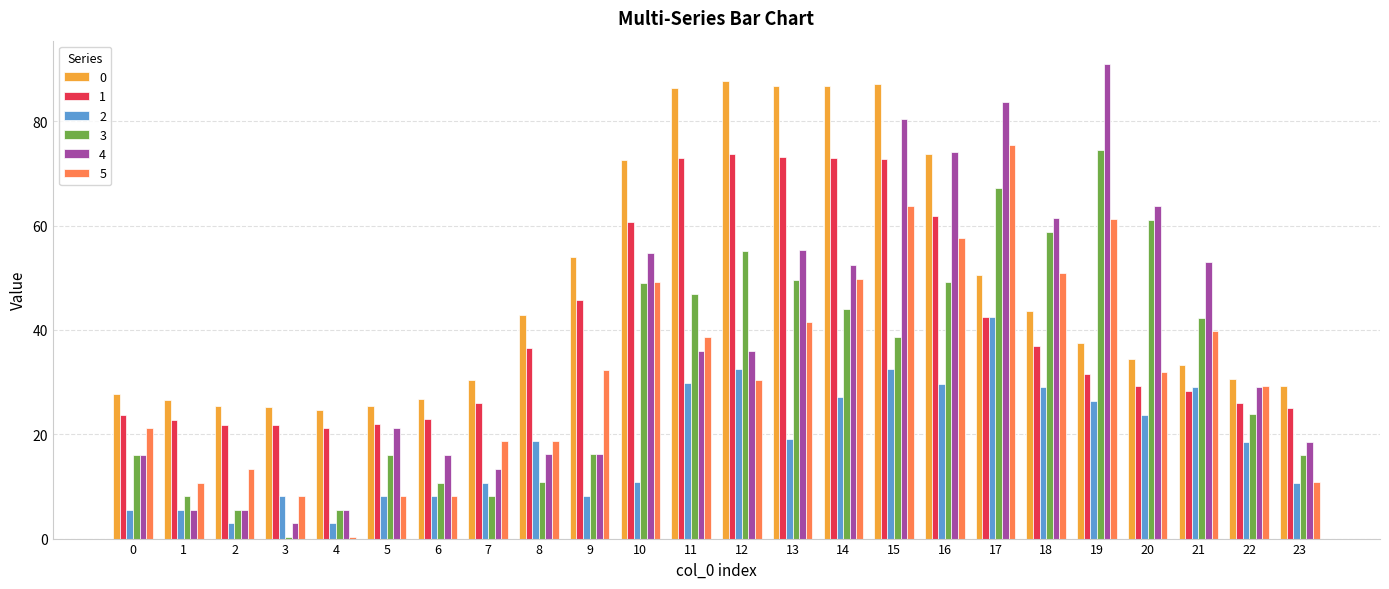

What is the approximate value of 0 at 5?

25.5